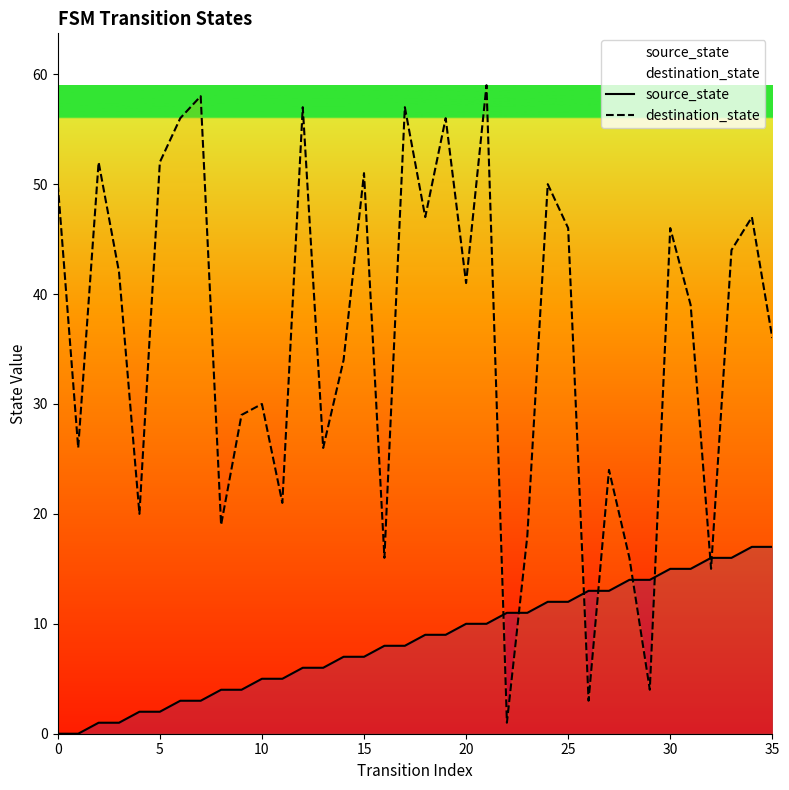

In destination_state, how many points are higher than both neighbors (excluding endpoints)?

12